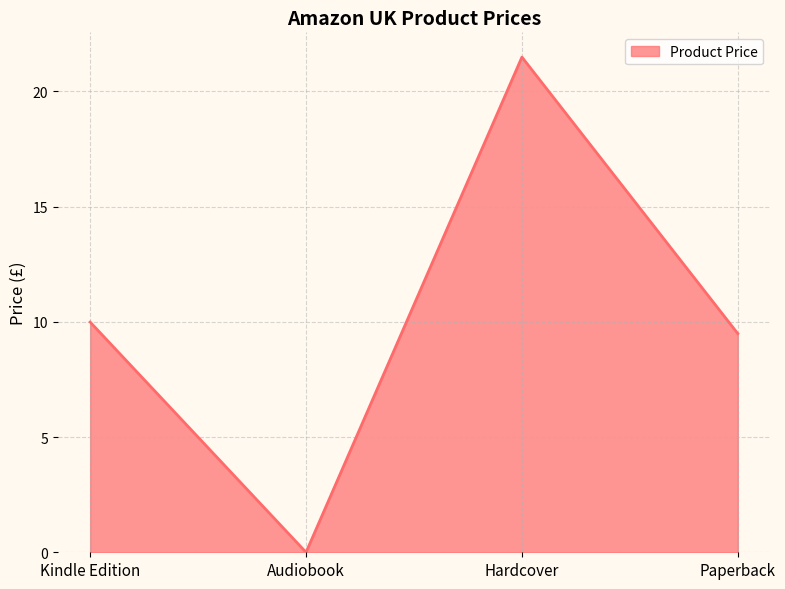

What is the average value?

10.2